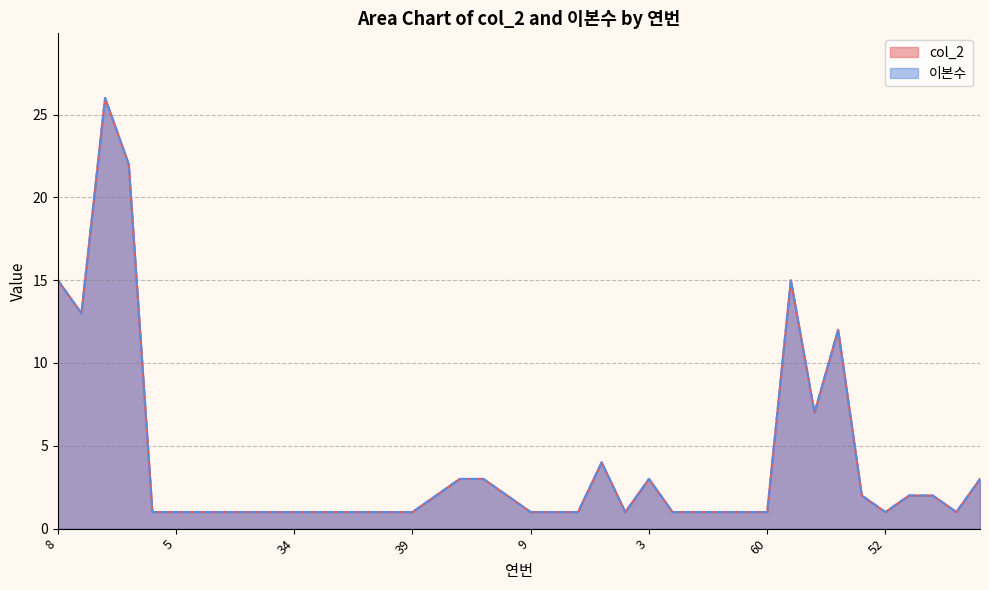

True or false: 이본수 and col_2 intersect in this chart.

False